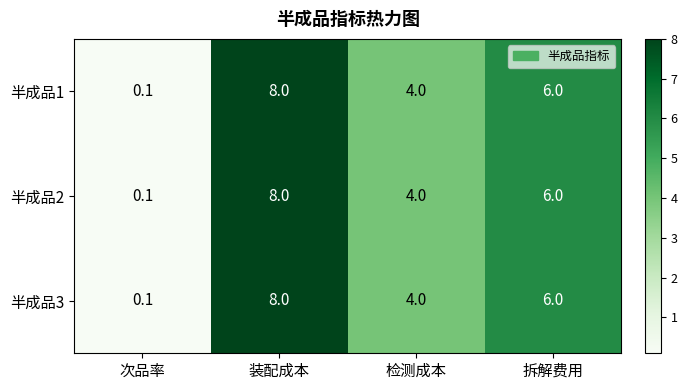

True or false: 半成品2 has a value of 2.7 at 拆解费用.

False